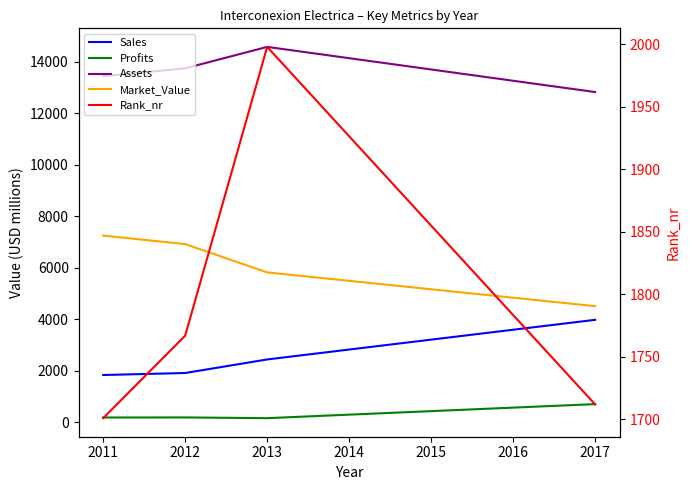

True or false: Market_Value and Rank_nr cross at least once.

False